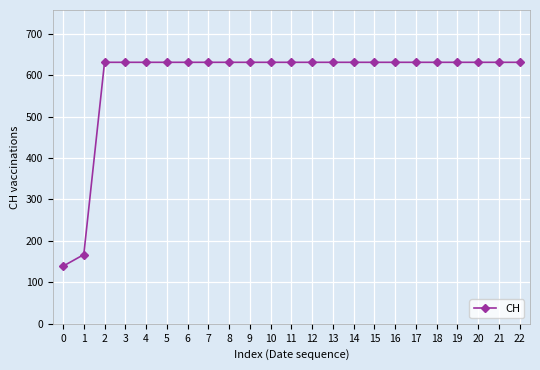

What is the ratio of the value at 17 to the value at 12?

1.0